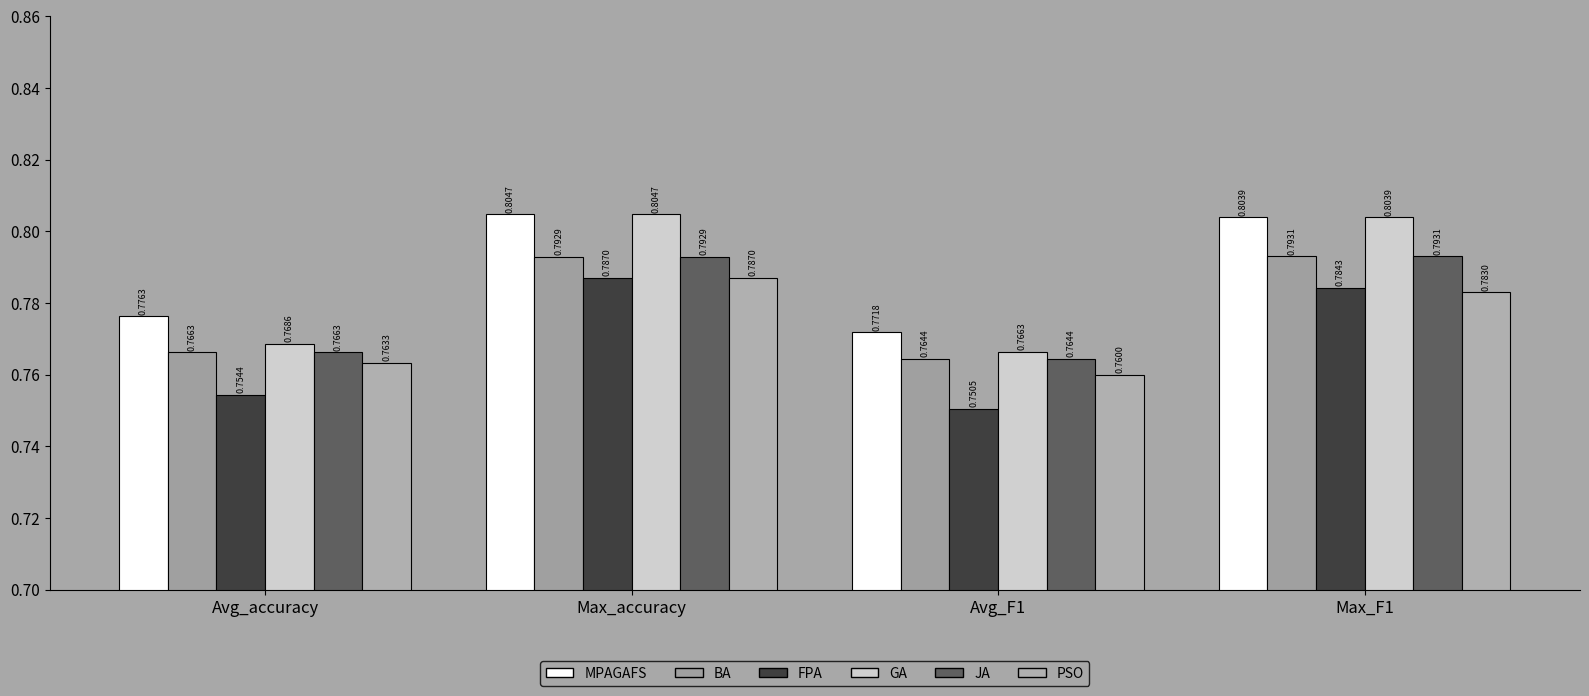

At which label is MPAGAFS closest to 0?

Avg_F1